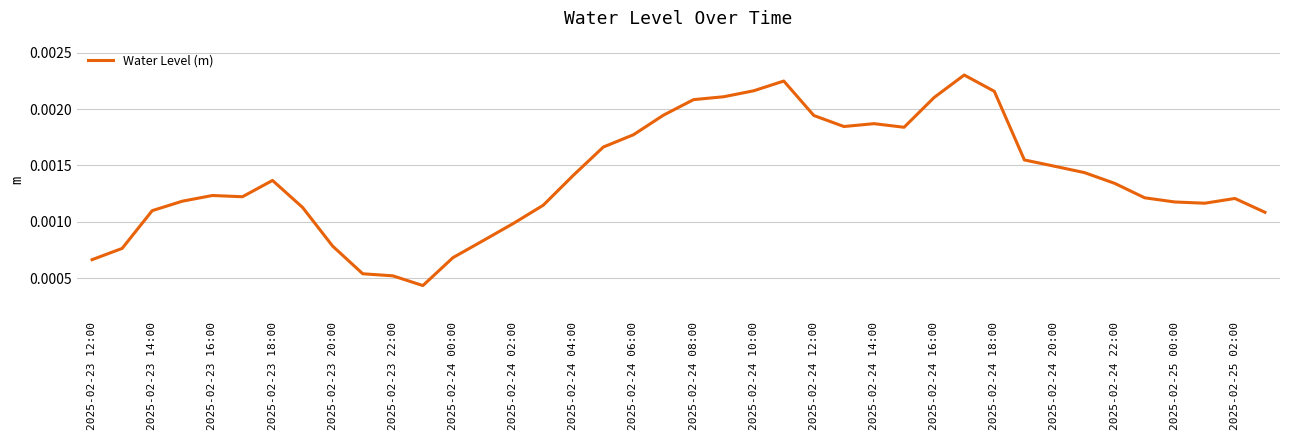

How many lines are shown in the chart?

1